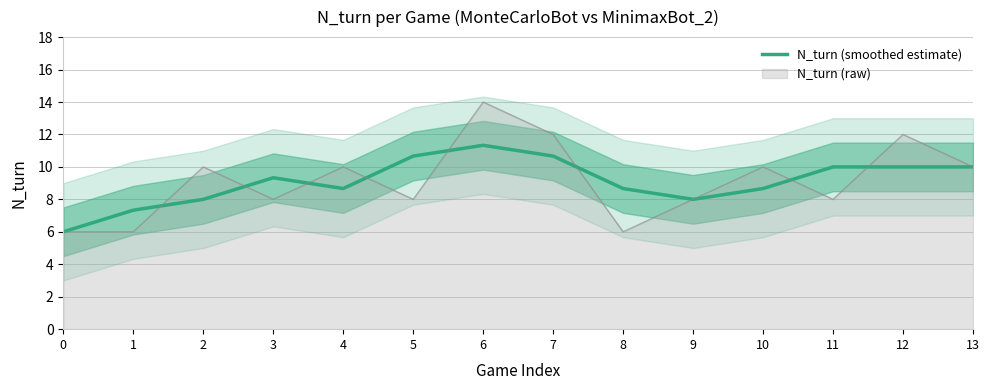

Does the chart display data point markers on the line(s)?

No